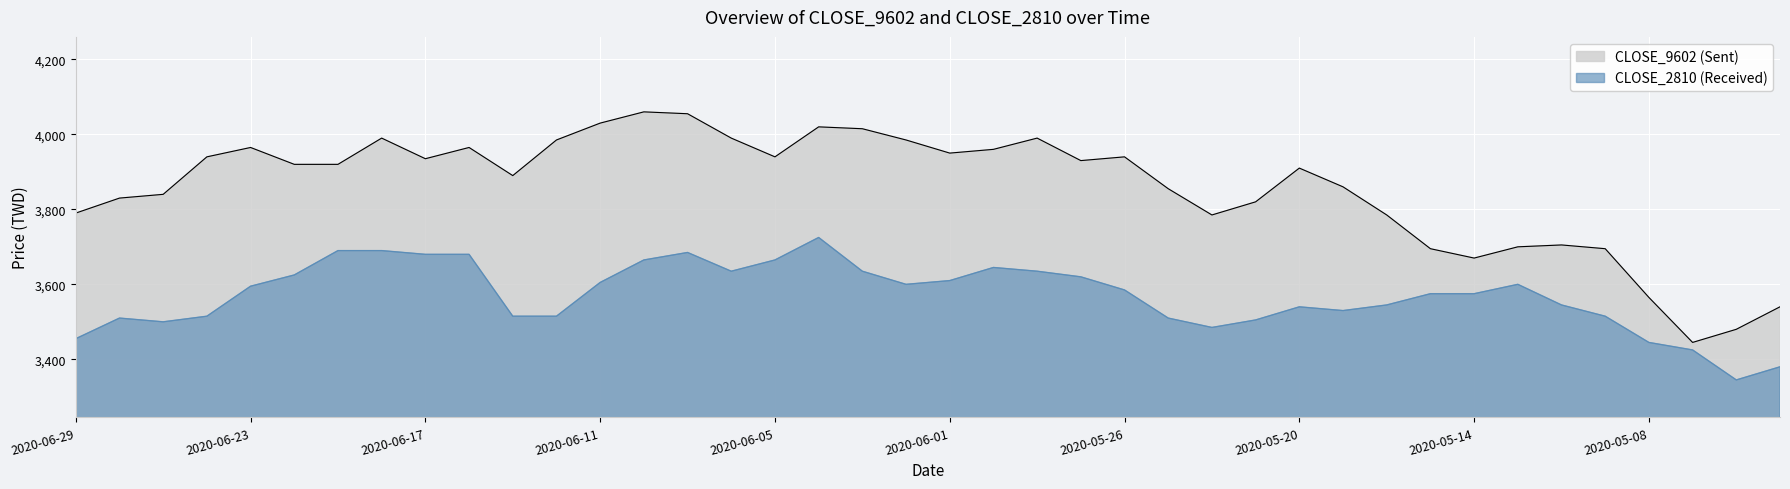

What is the difference between the maximum and minimum values in the CLOSE_2810 series?

380